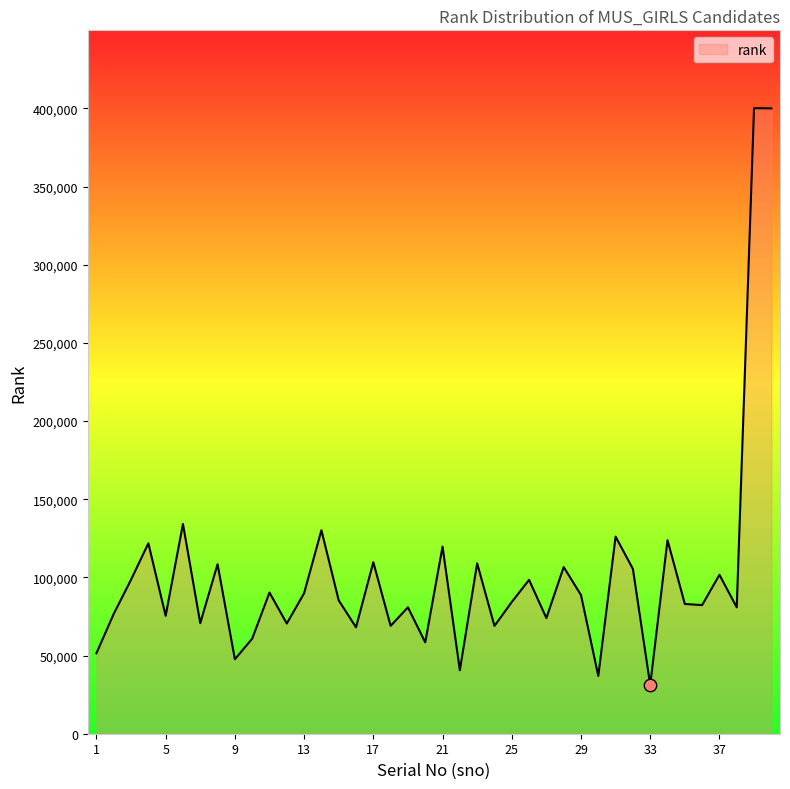

What is the minimum value shown in the chart?

31162